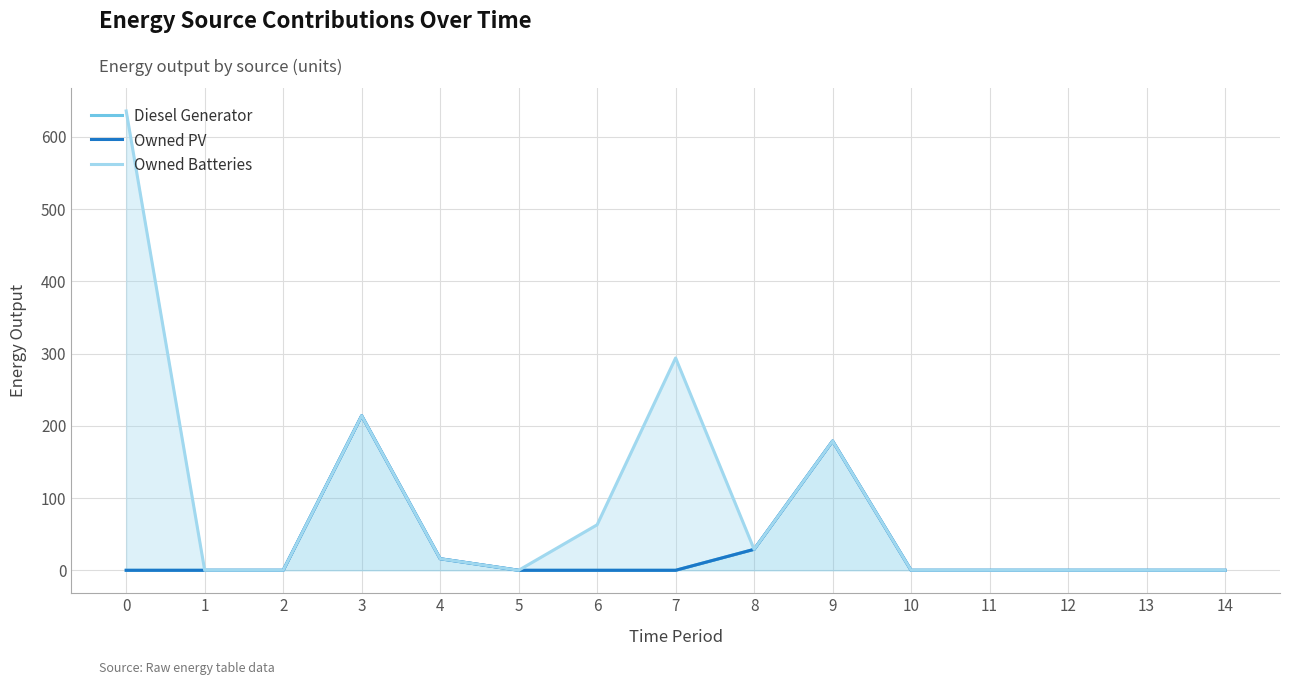

At how many categories does at least one series exceed 96?

4